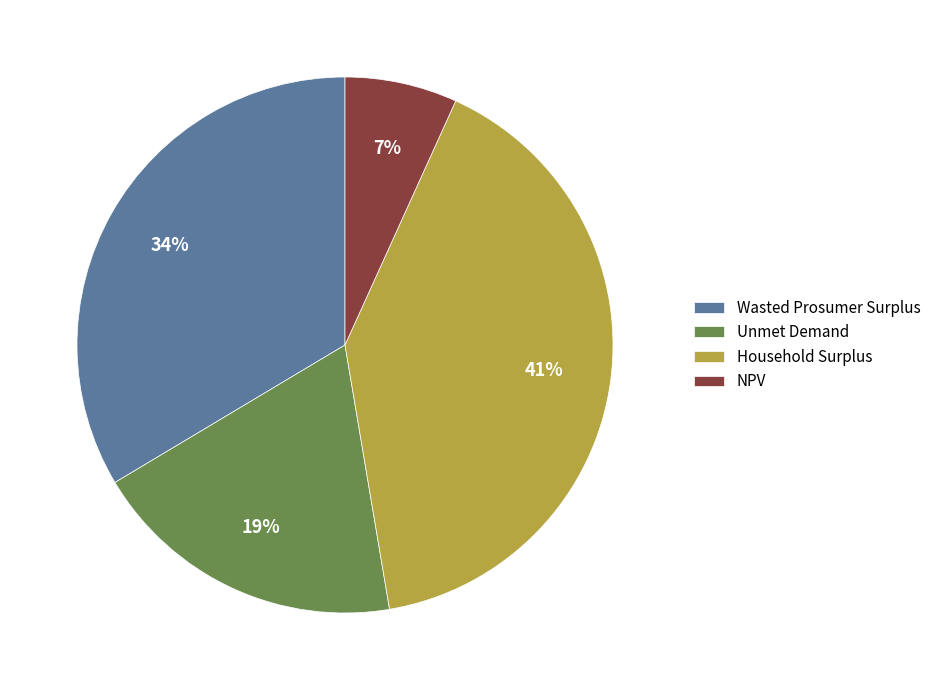

Rank the categories by value from highest to lowest.

Household Surplus, Wasted Prosumer Surplus, Unmet Demand, NPV